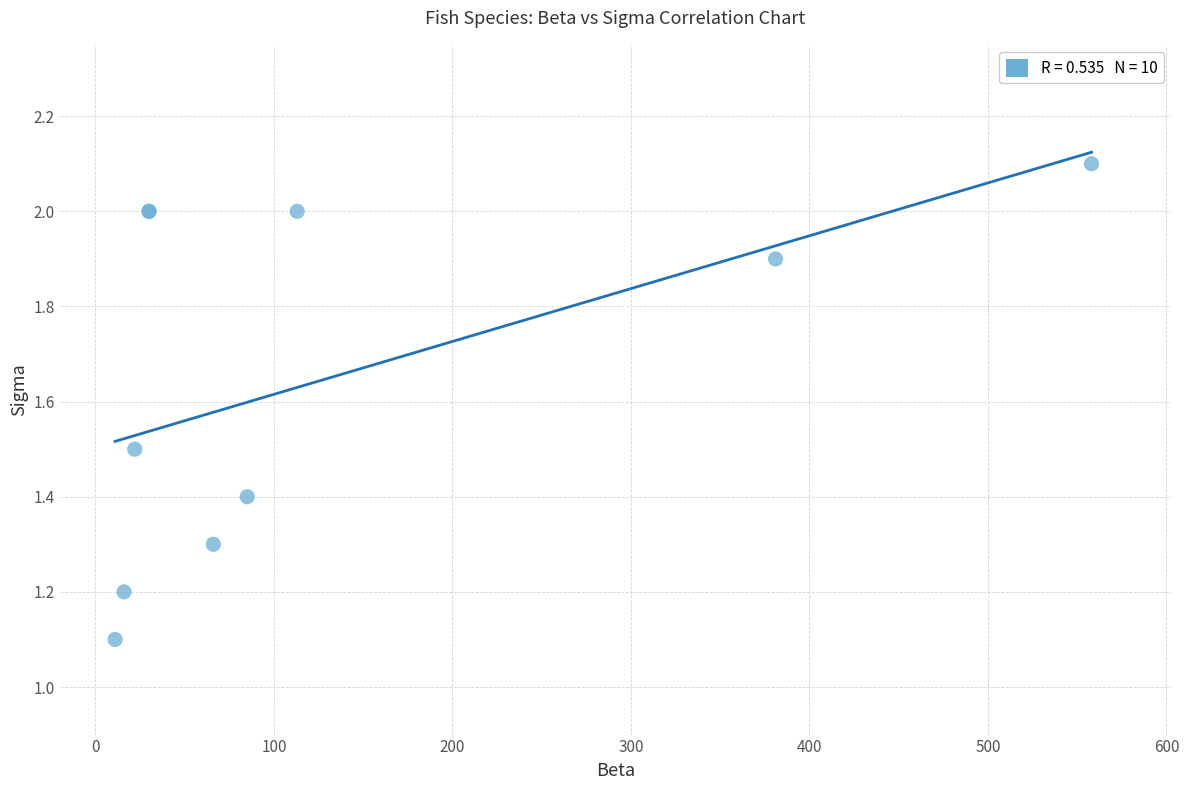

What Y value in the scatter plot is closest to 1?

1.1